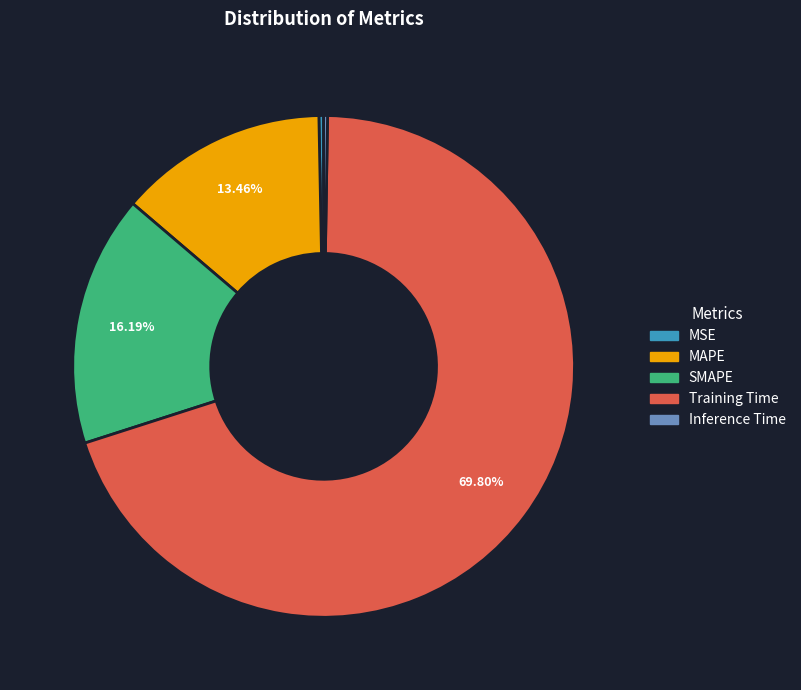

Which slice is the largest?

Training Time